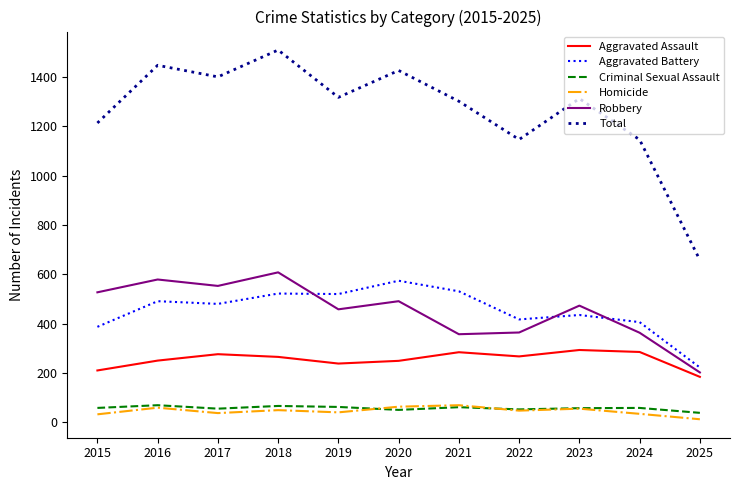

At which category does the chart reach its minimum across all series?

2025